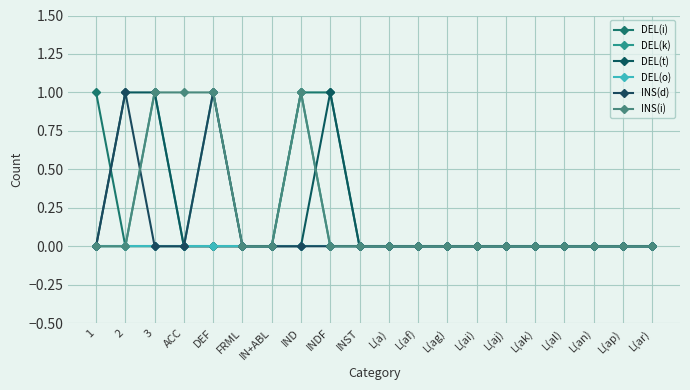

Is this an area chart (filled region under the line)?

No